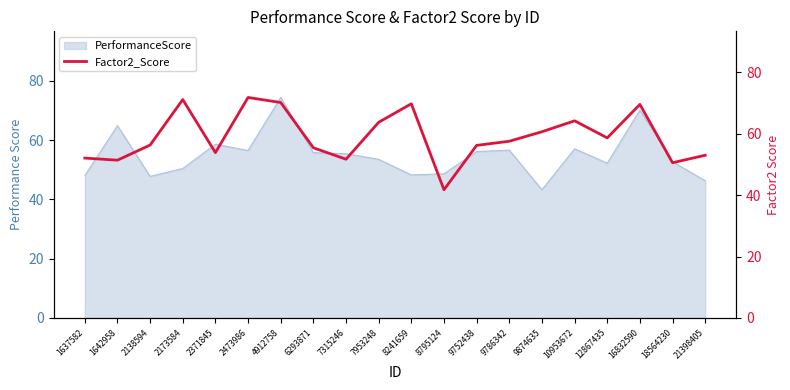

How many values exceed 57?

10